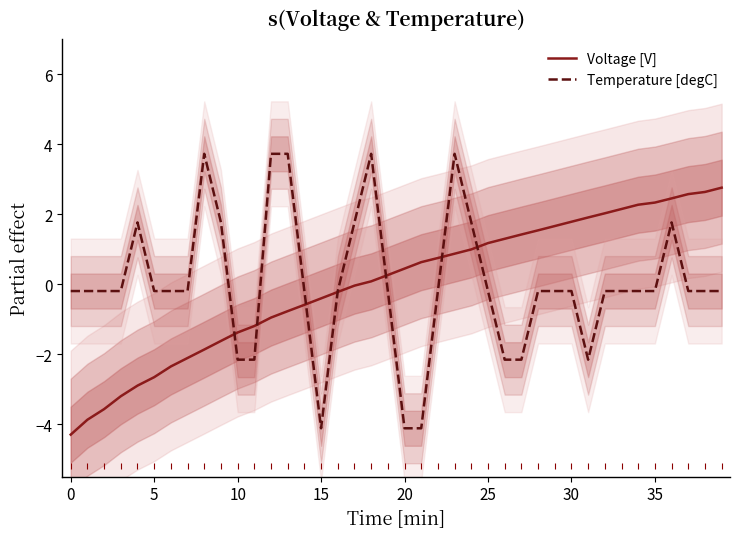

Which series changed the most between 0 and 25?

Voltage [V]